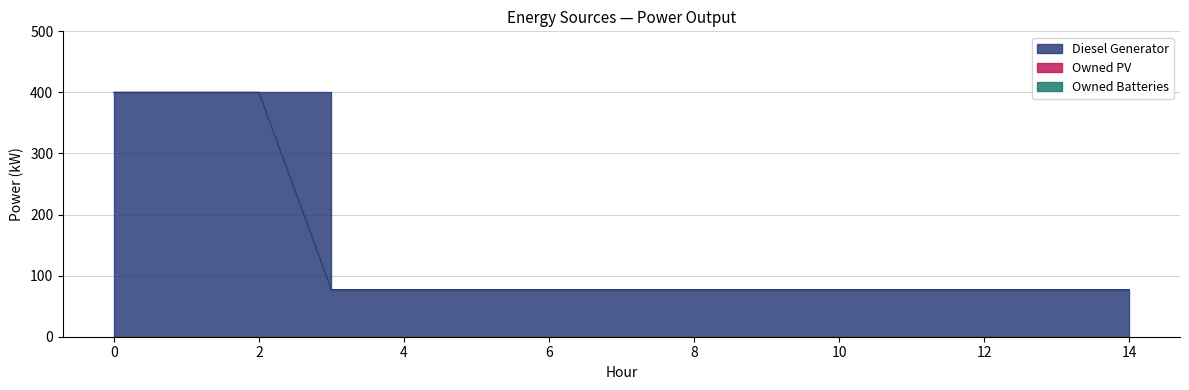

Is it true that Diesel Generator equals 132.7 at 7?

False